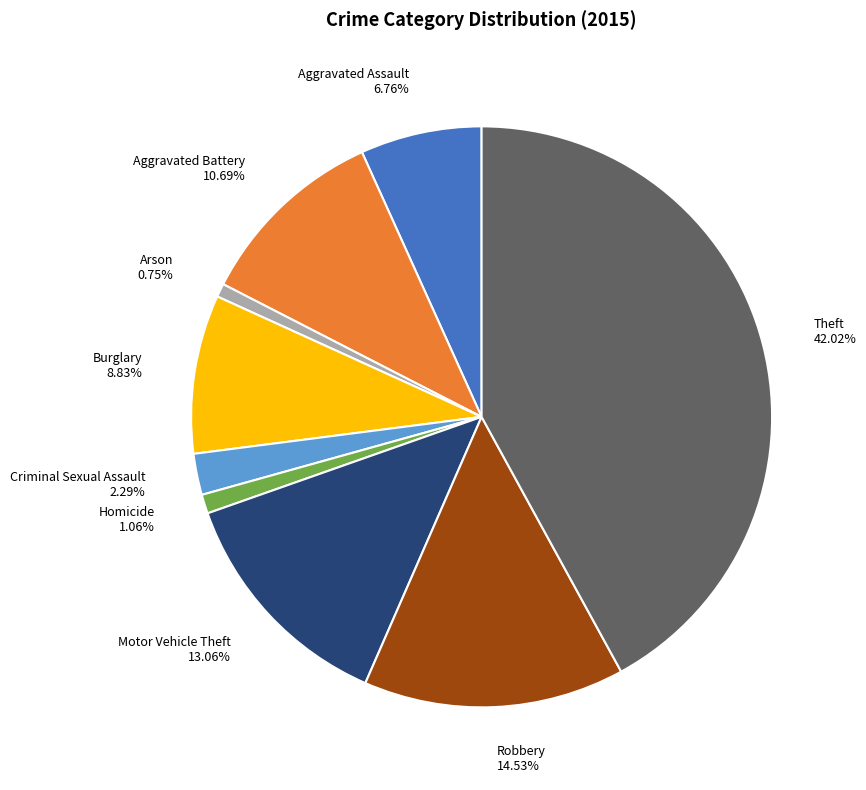

Count the number of slices in the pie.

9